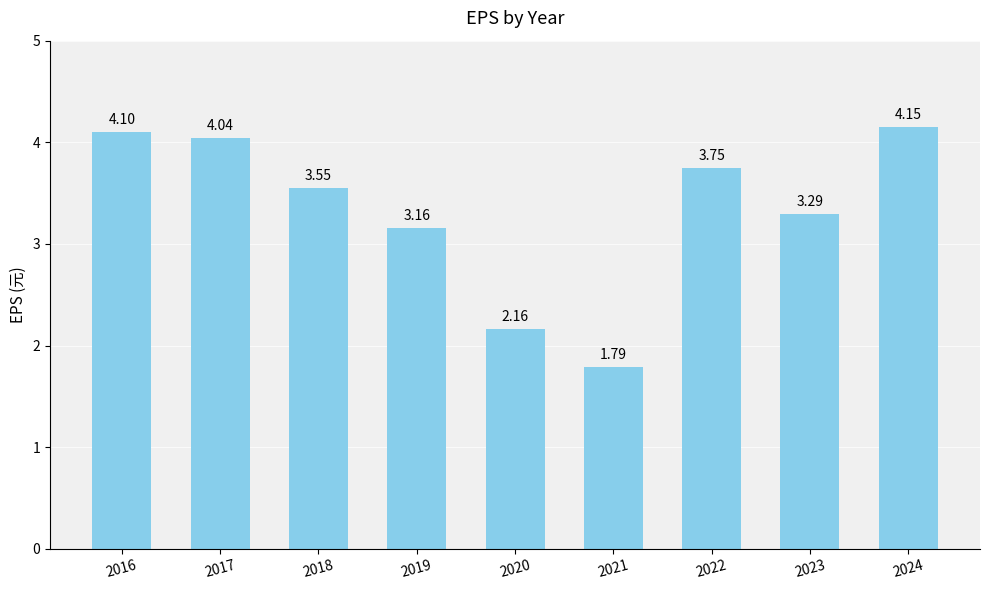

What is the sum of all values?

30.0